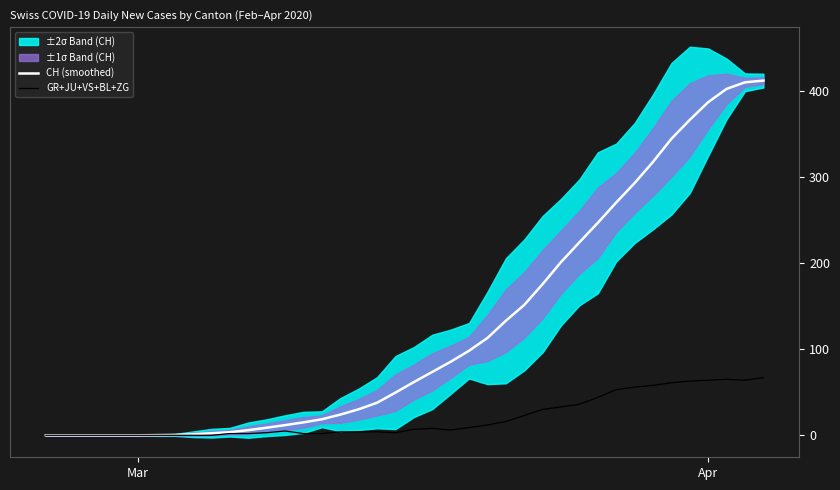

True or false: CH (smoothed) and GR+JU+VS+BL+ZG cross at least once.

False